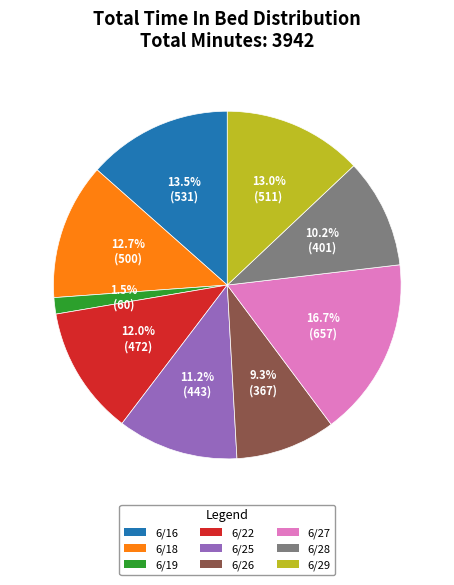

Which category has the biggest portion of the pie?

6/27